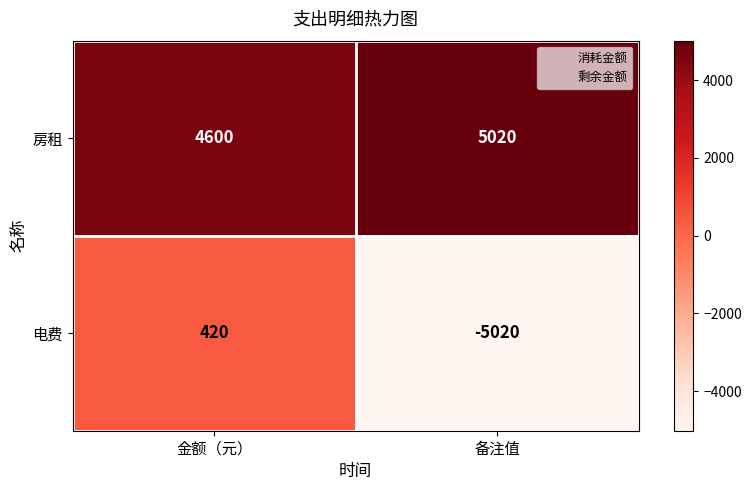

Rank the series by their maximum value, from highest to lowest.

房租, 电费